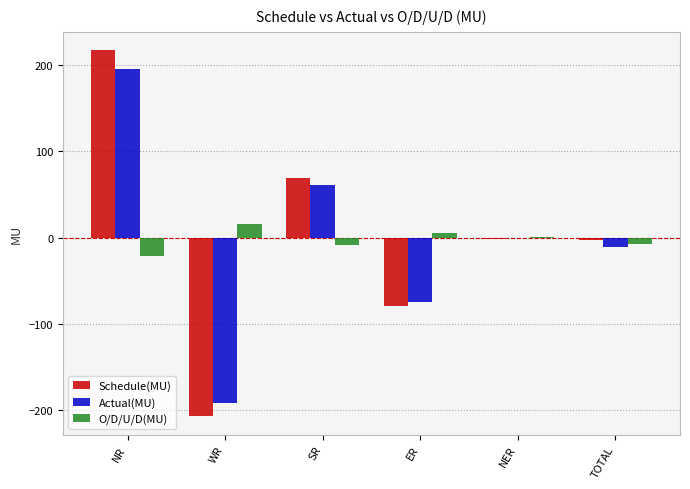

What is the sum of the O/D/U/D(MU) values at WR and TOTAL?

8.3